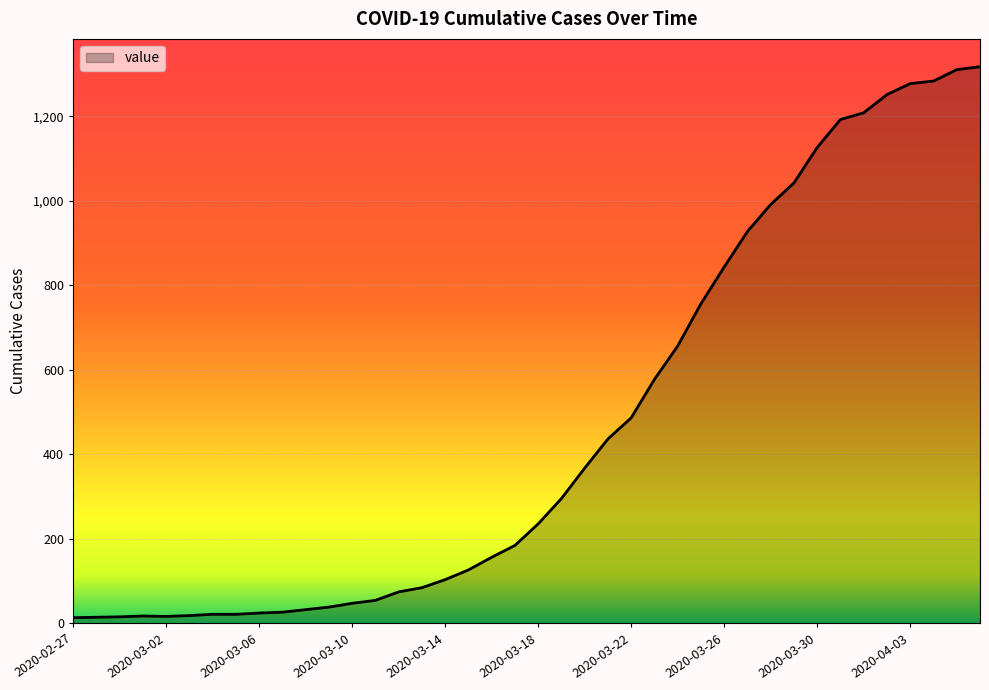

How many lines are shown in the chart?

1